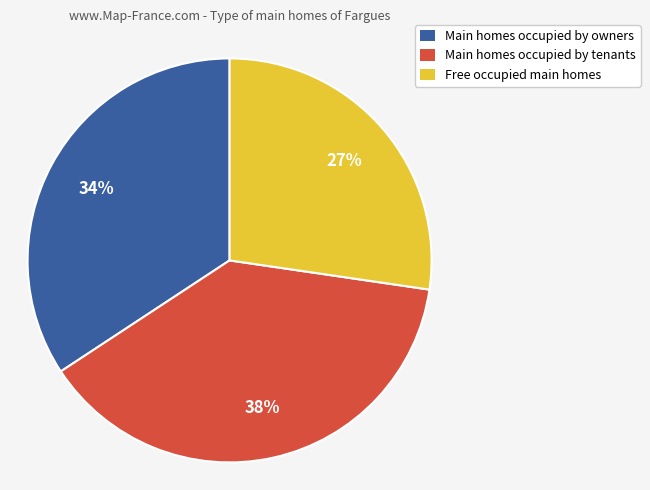

Does Main homes occupied by owners represent more than half of the total?

No